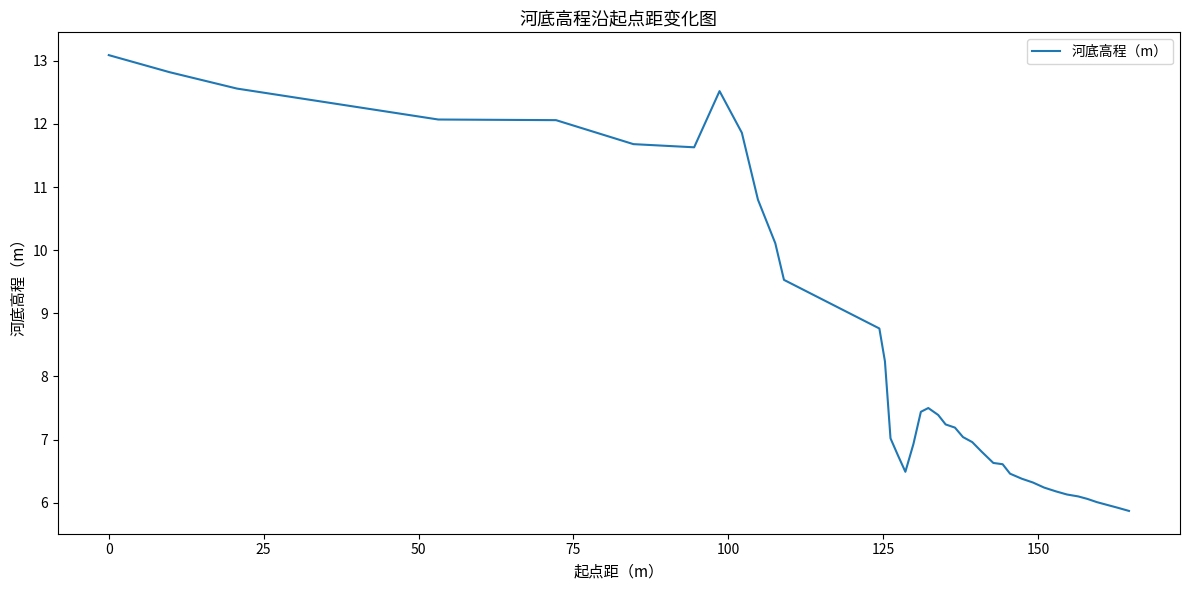

What is the greatest value displayed?

13.1